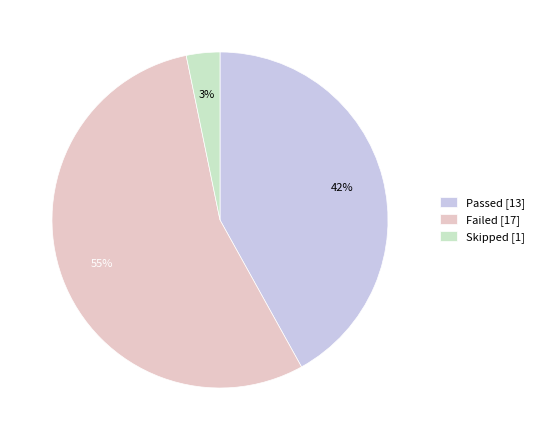

Count the number of slices in the pie.

3